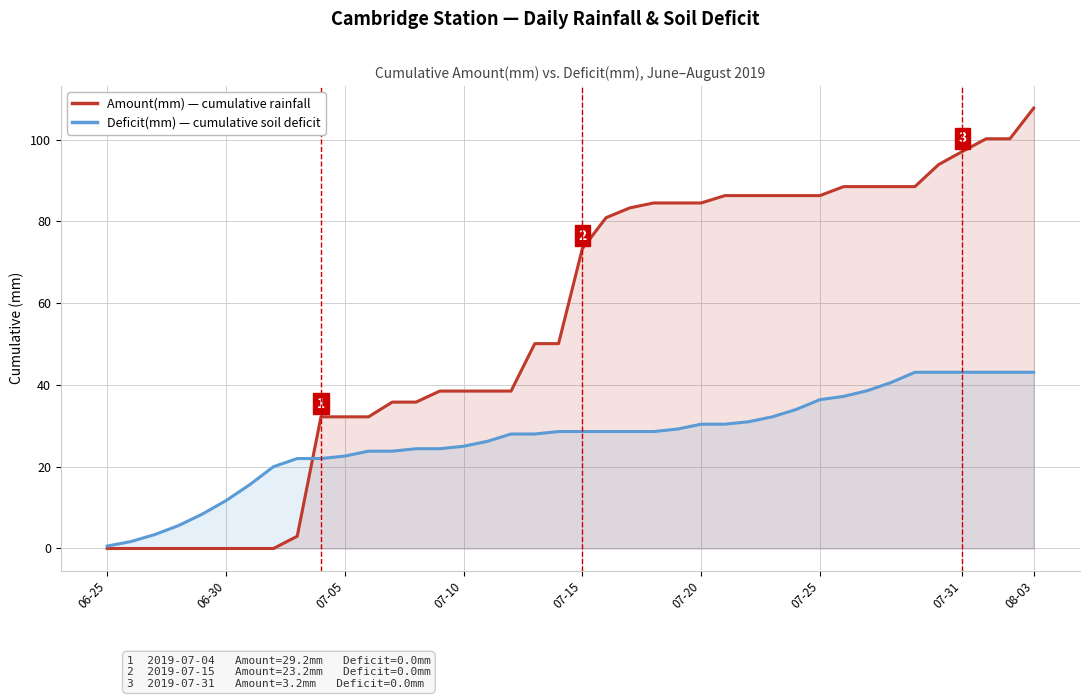

The Deficit(mm) series shows 53.8 at 33. True or false?

False